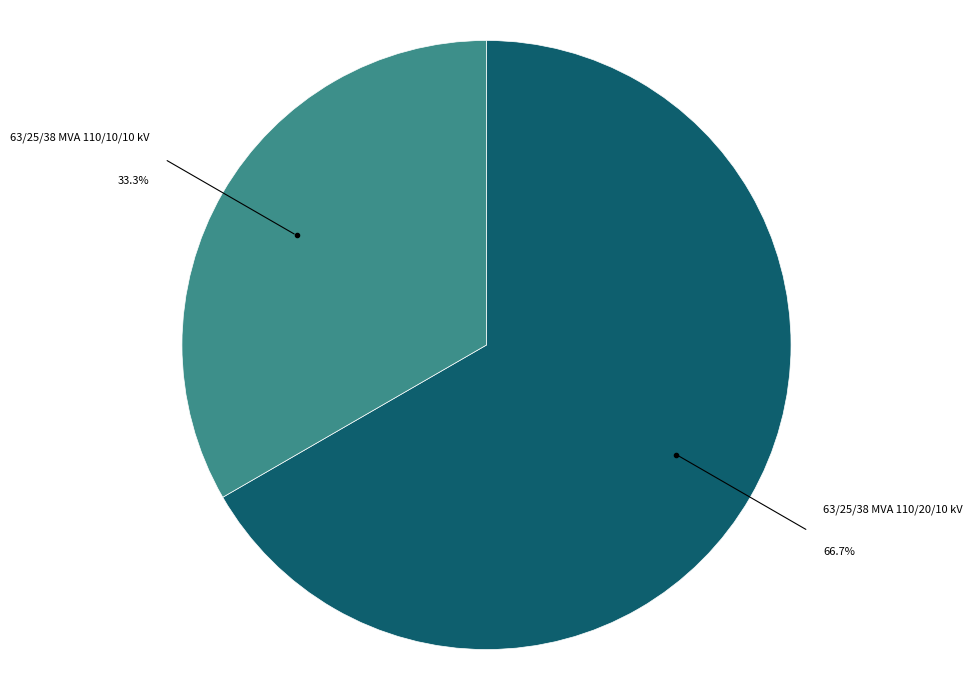

How many slices are in this pie chart?

2